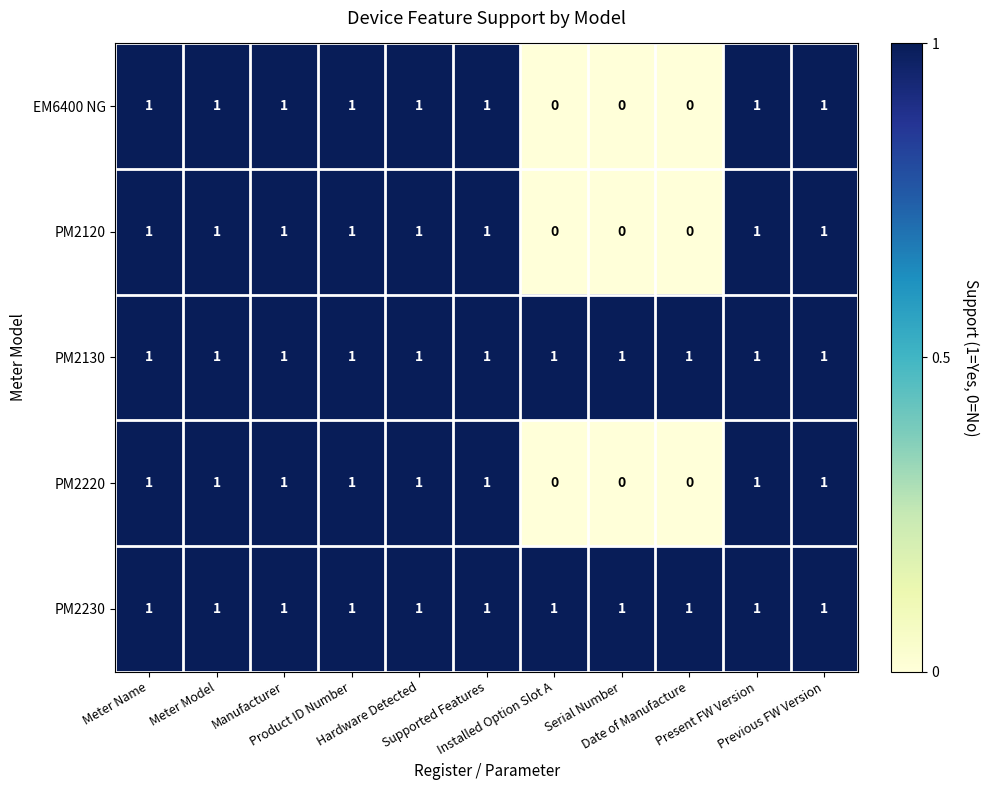

What is the sum of all EM6400 NG values?

8